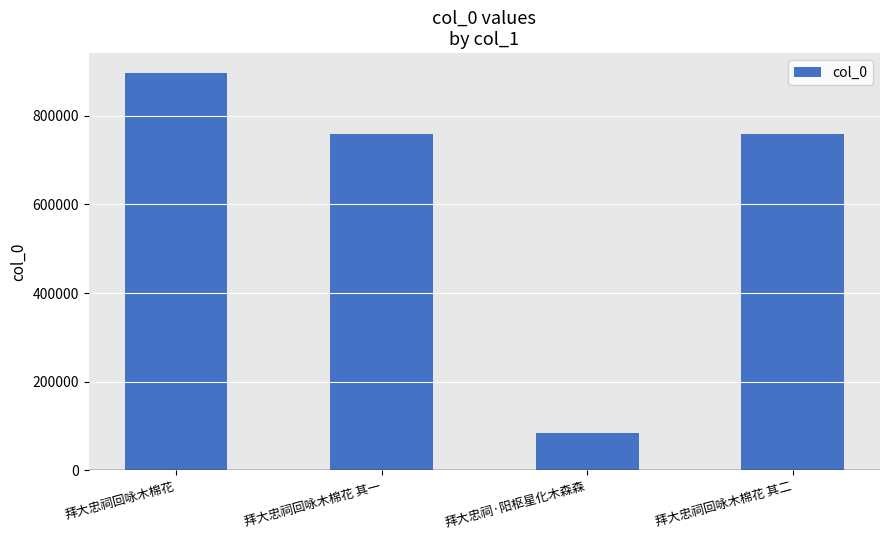

What is the greatest value displayed?

896442